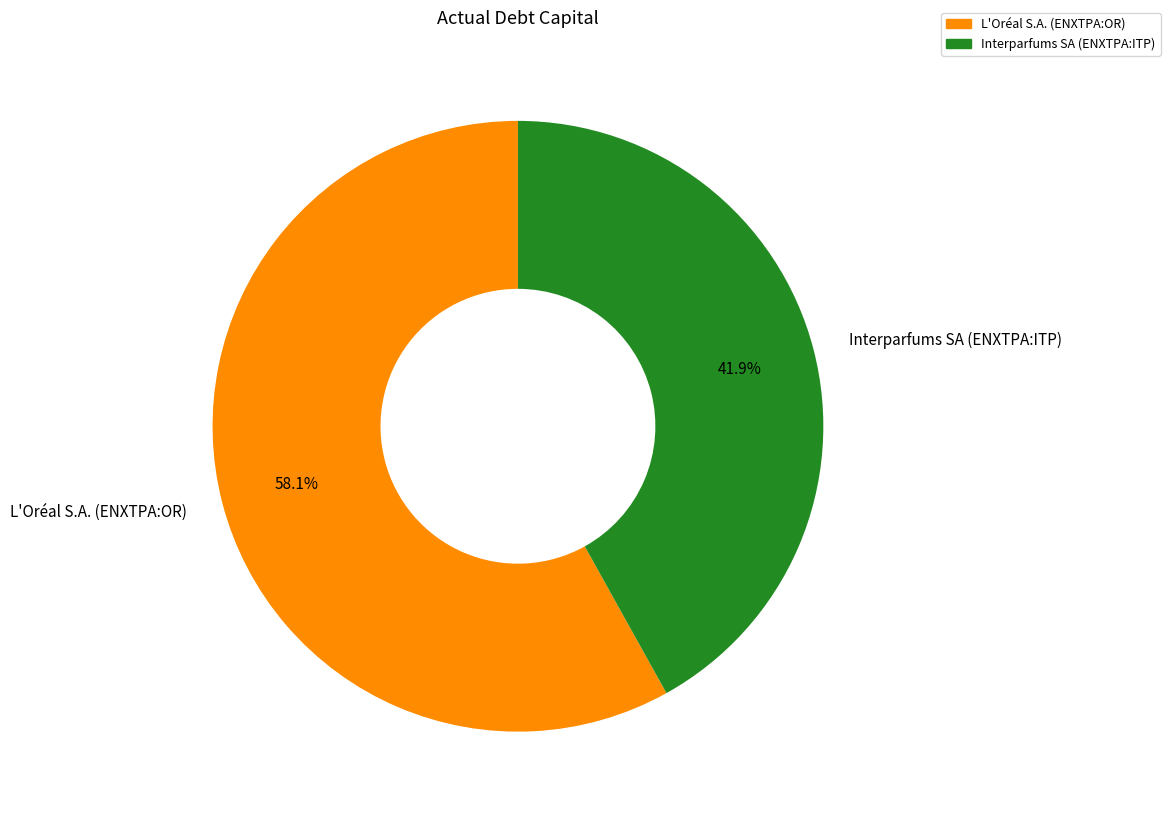

True or false: L'Oréal S.A. (ENXTPA:OR) accounts for 69% of the total.

False